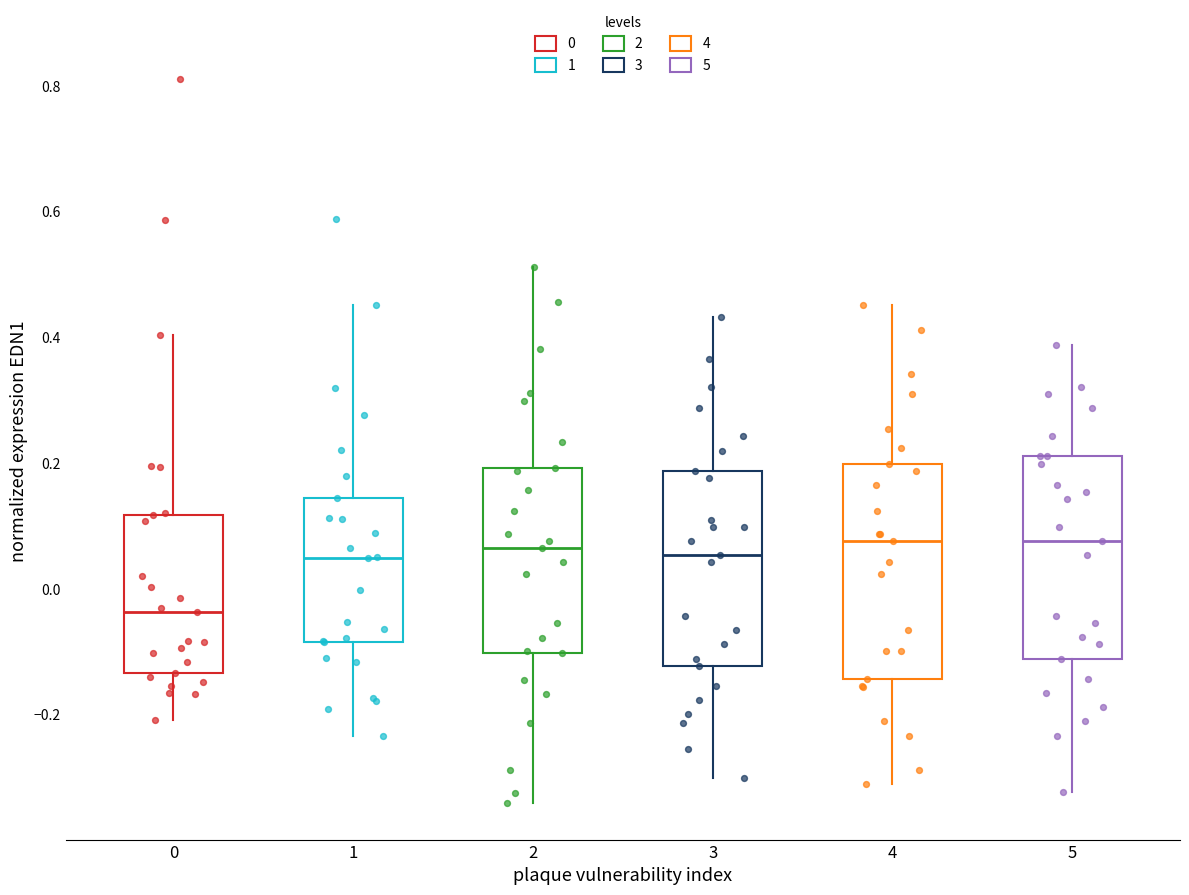

Reading left to right, transcribe this box plot: for each box, give where its median line is, the range the box spans, and where its two whiskers end, as read against the y-axis. The values are not printed on the chart, so give them approximately, as read against the axis.

0: median -0.04, box -0.14 to 0.12, whiskers -0.20 to 0.40
1: median 0.04, box -0.08 to 0.14, whiskers -0.24 to 0.46
2: median 0.06, box -0.10 to 0.20, whiskers -0.34 to 0.52
3: median 0.06, box -0.12 to 0.18, whiskers -0.30 to 0.44
4: median 0.08, box -0.14 to 0.20, whiskers -0.32 to 0.46
5: median 0.08, box -0.12 to 0.22, whiskers -0.32 to 0.38